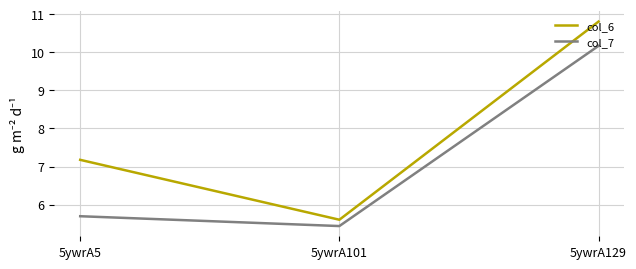

Does the chart have visible grid lines?

Yes